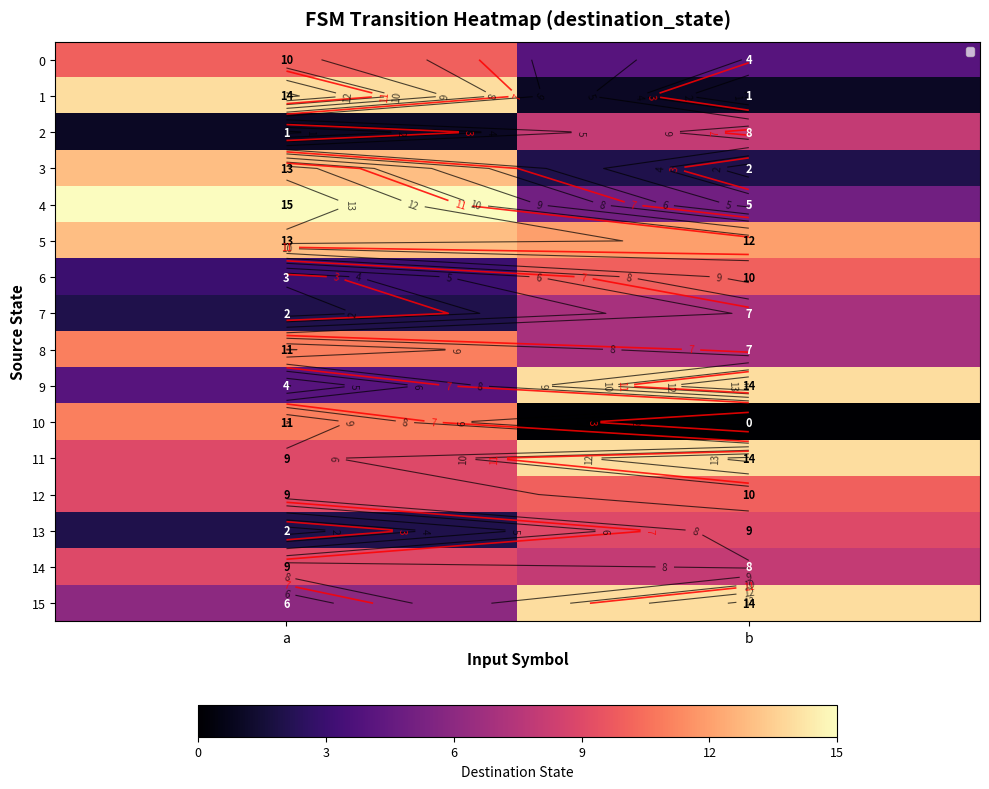

At how many categories does at least one series exceed 5?

2